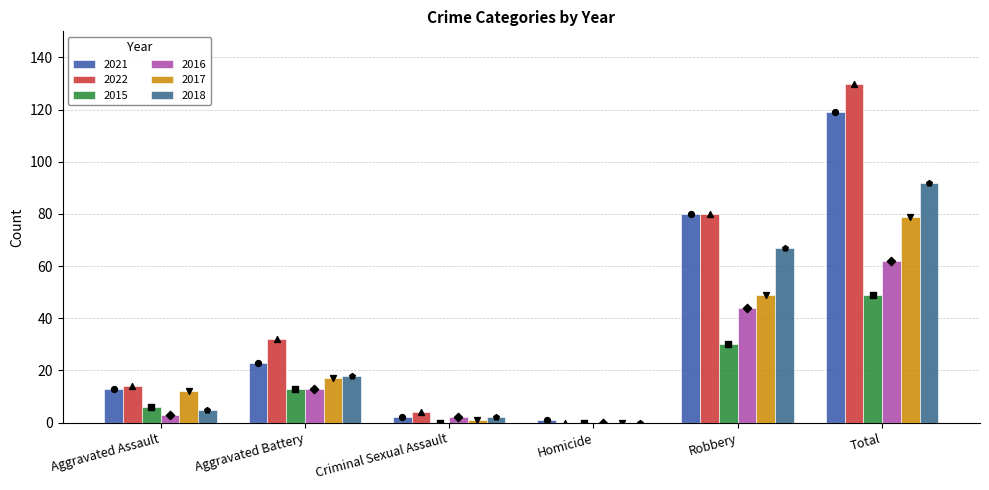

Is the value of 2017 at Homicide greater than the value of 2018 at Aggravated Battery?

No